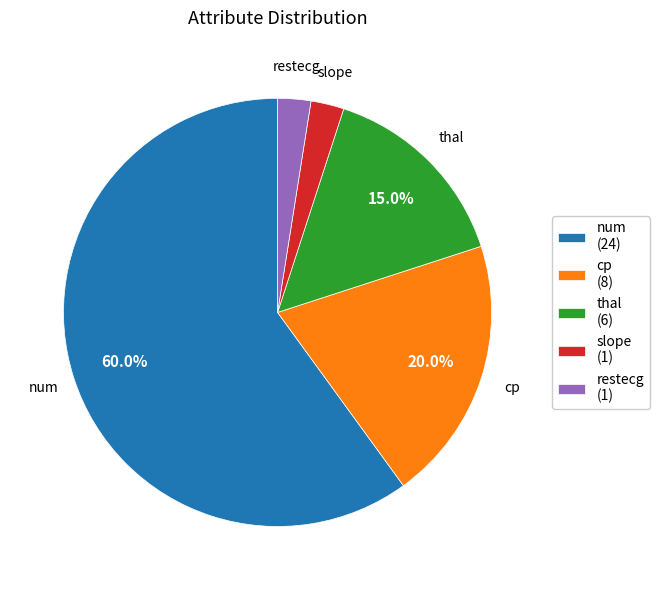

Is num the majority of the pie?

Yes